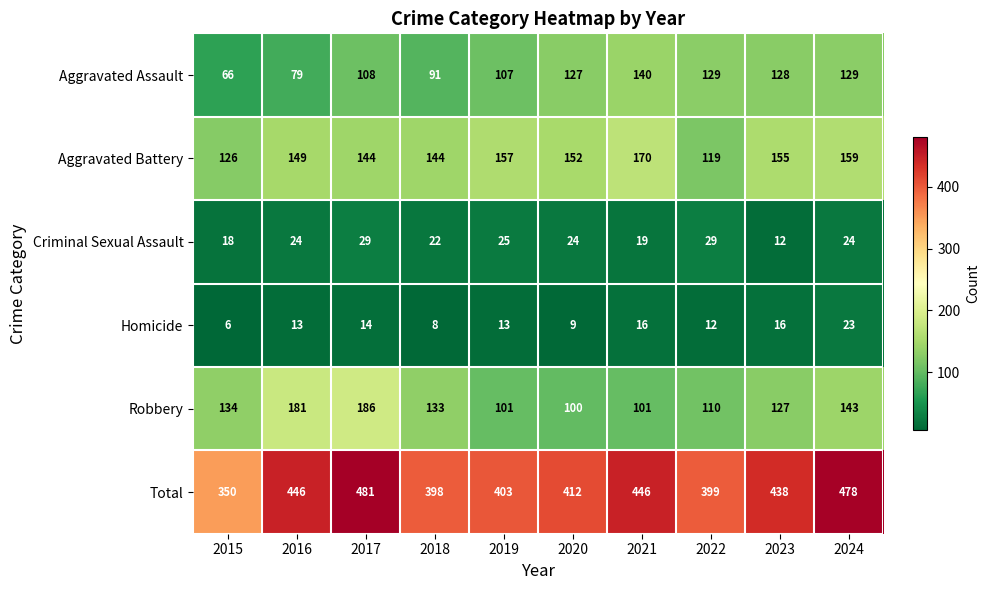

What is the minimum value for Total?

350